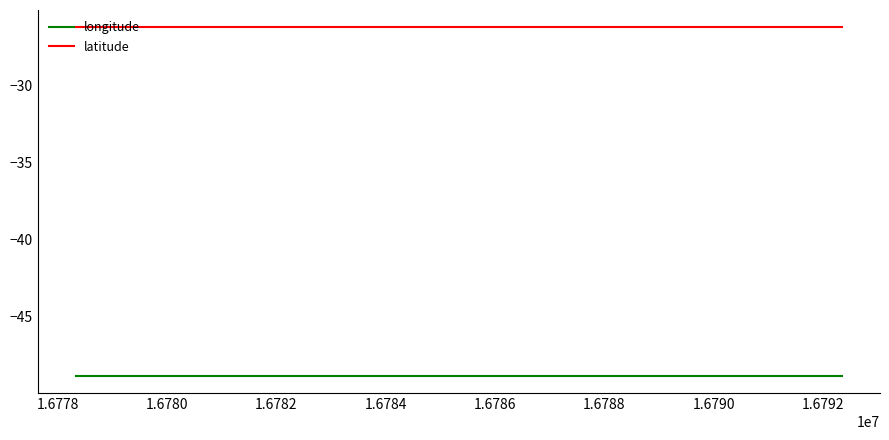

What is the smallest value displayed?

-48.9